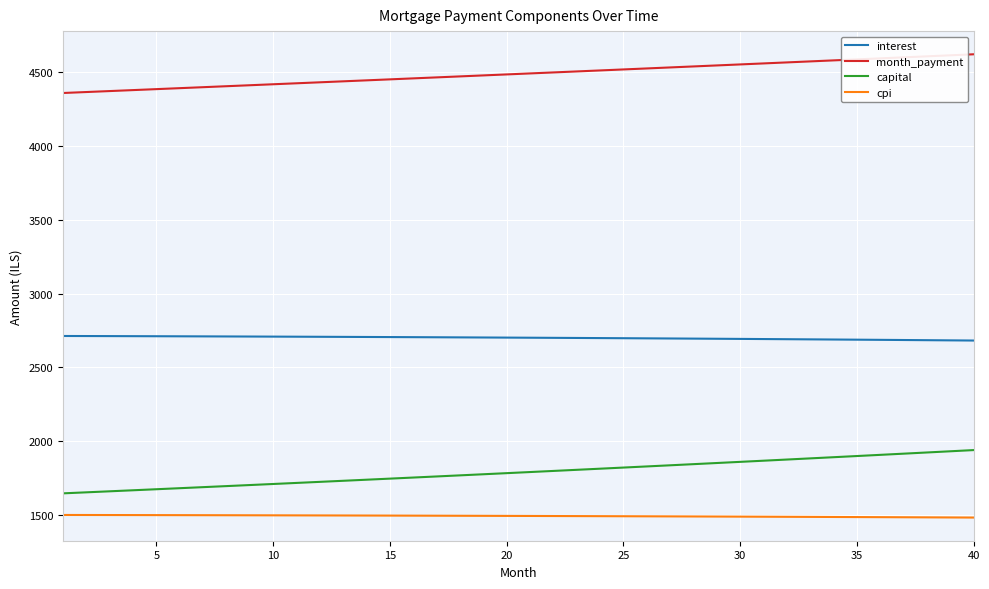

True or false: interest and capital intersect in this chart.

False